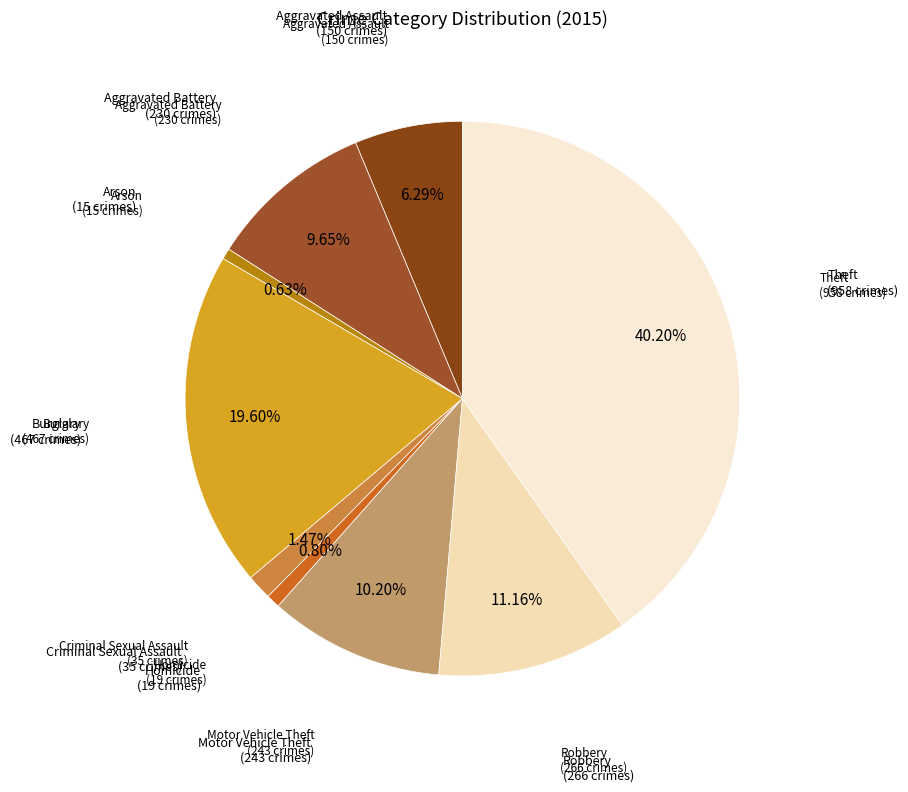

How many segments does this pie chart have?

9